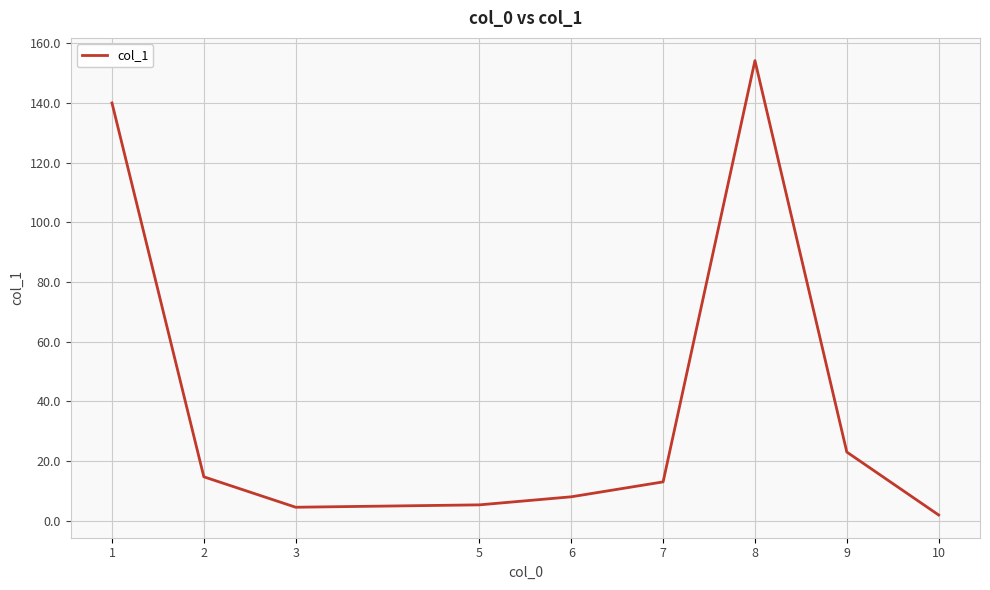

What is the smallest value displayed?

1.9